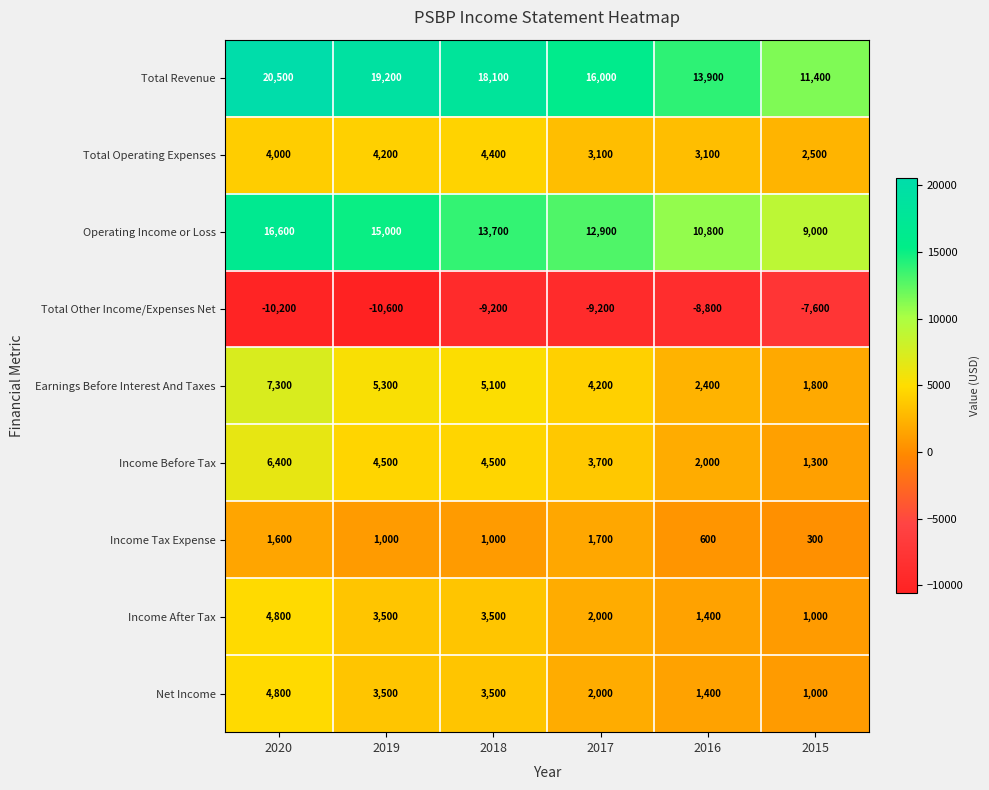

Which series has the largest range (max minus min)?

Total Revenue